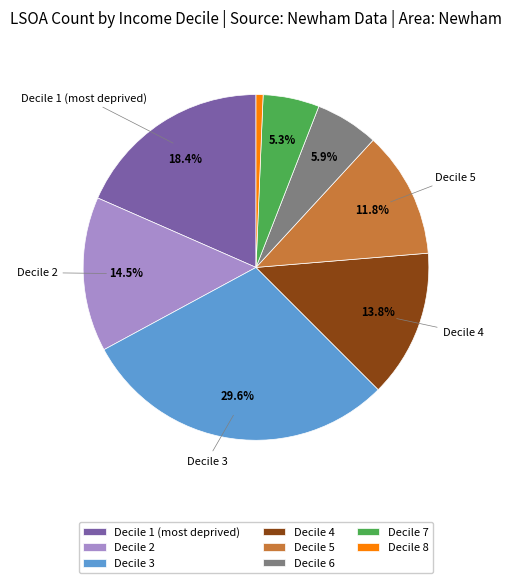

Count the number of slices in the pie.

8